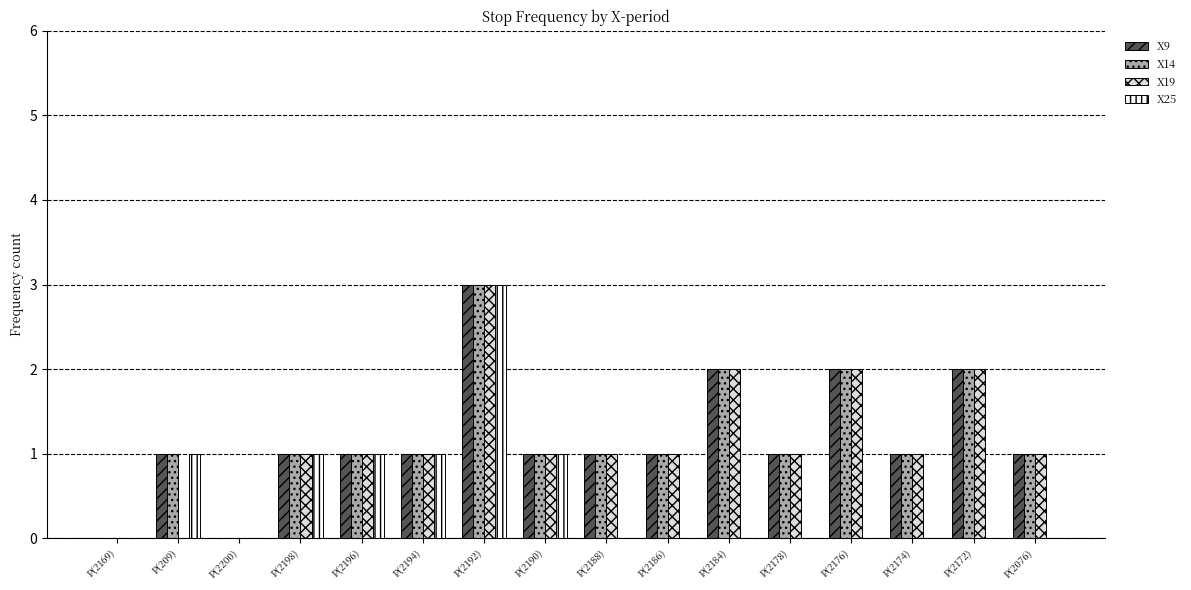

At which label does X19 reach its peak?

P(2192)